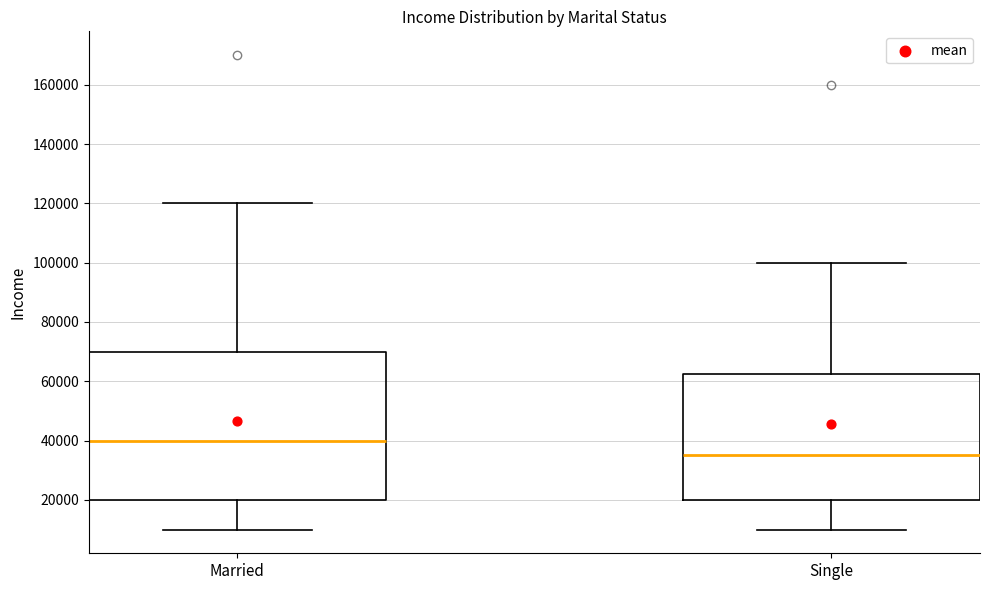

Where is the upper edge of the box for Married on the y-axis? The values are not printed on the chart, so give them approximately, as read against the axis.

70000